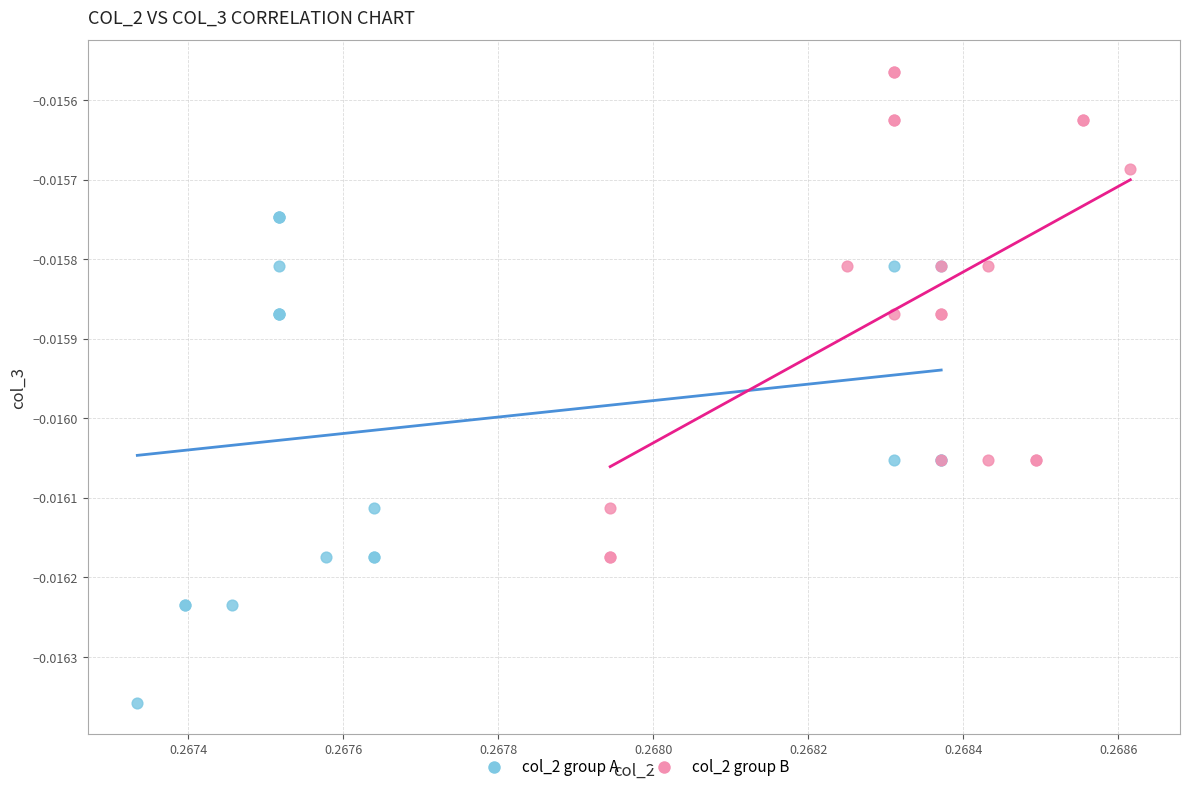

Which series contains the lowest Y value?

col_2 group A